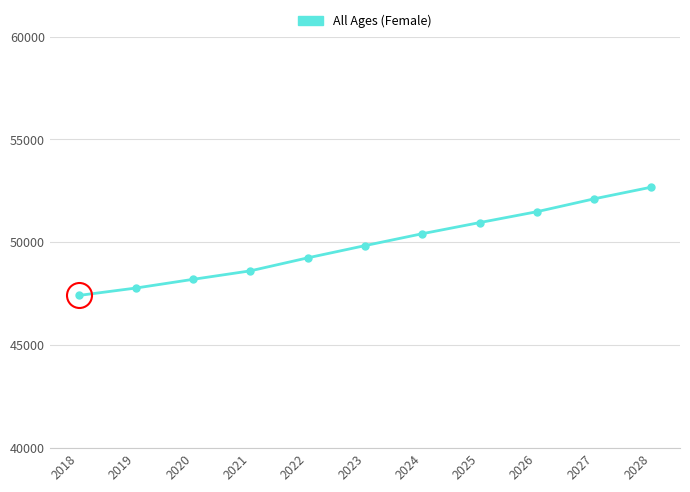

What is the difference between the second highest and minimum values?

4696